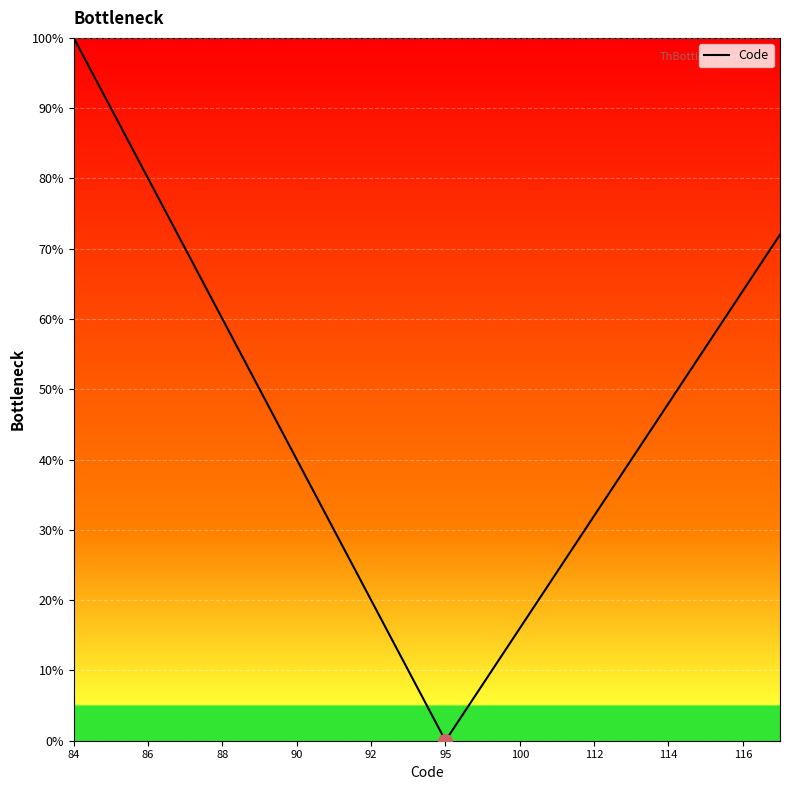

What is the difference between the maximum and minimum values?

100